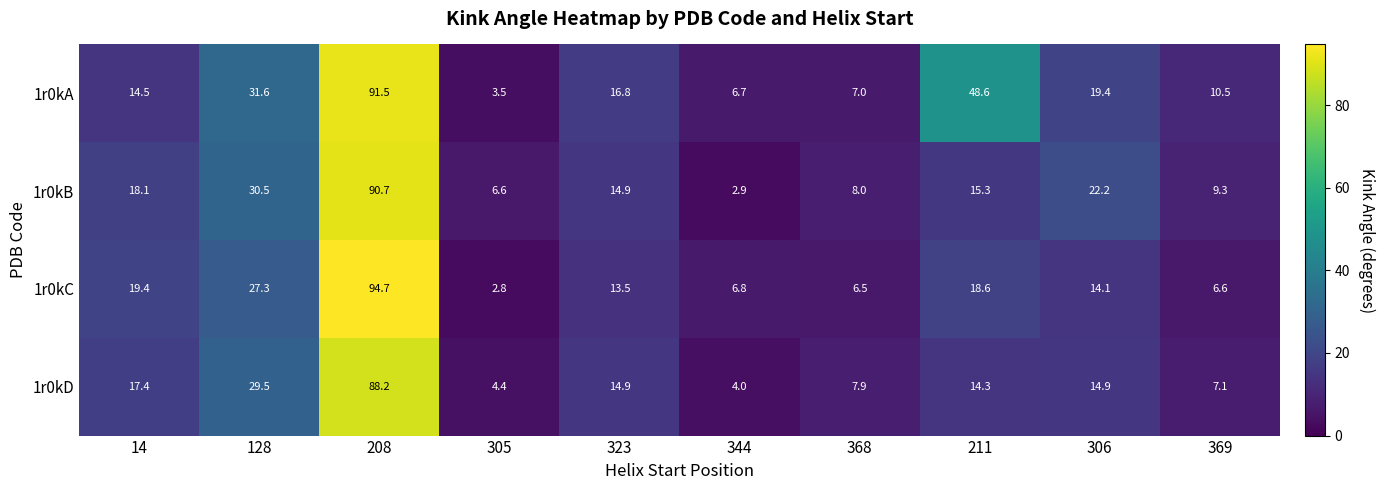

List the series in order of their peak value, highest first.

1r0kC, 1r0kA, 1r0kB, 1r0kD